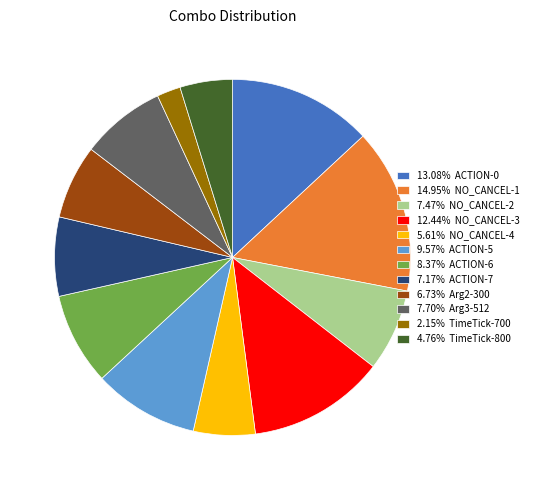

What is the ratio of the value at 9.57% ACTION-5 to the value at 13.08% ACTION-0?

0.7